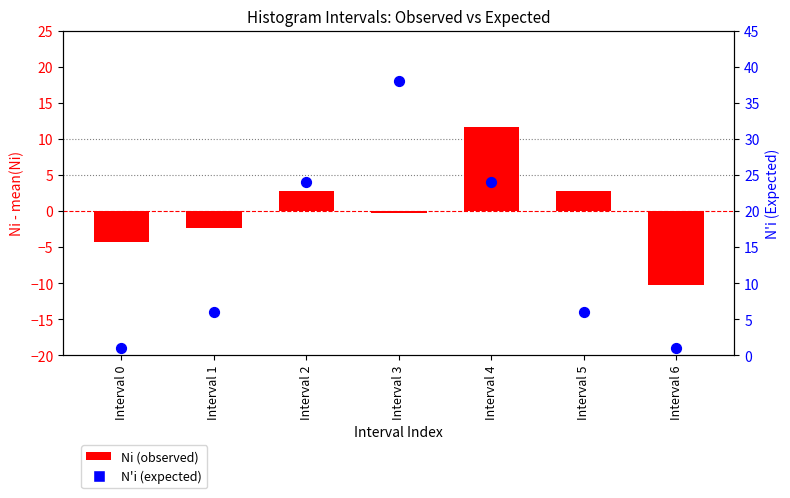

At which category is the sum across all series the highest?

Interval 3